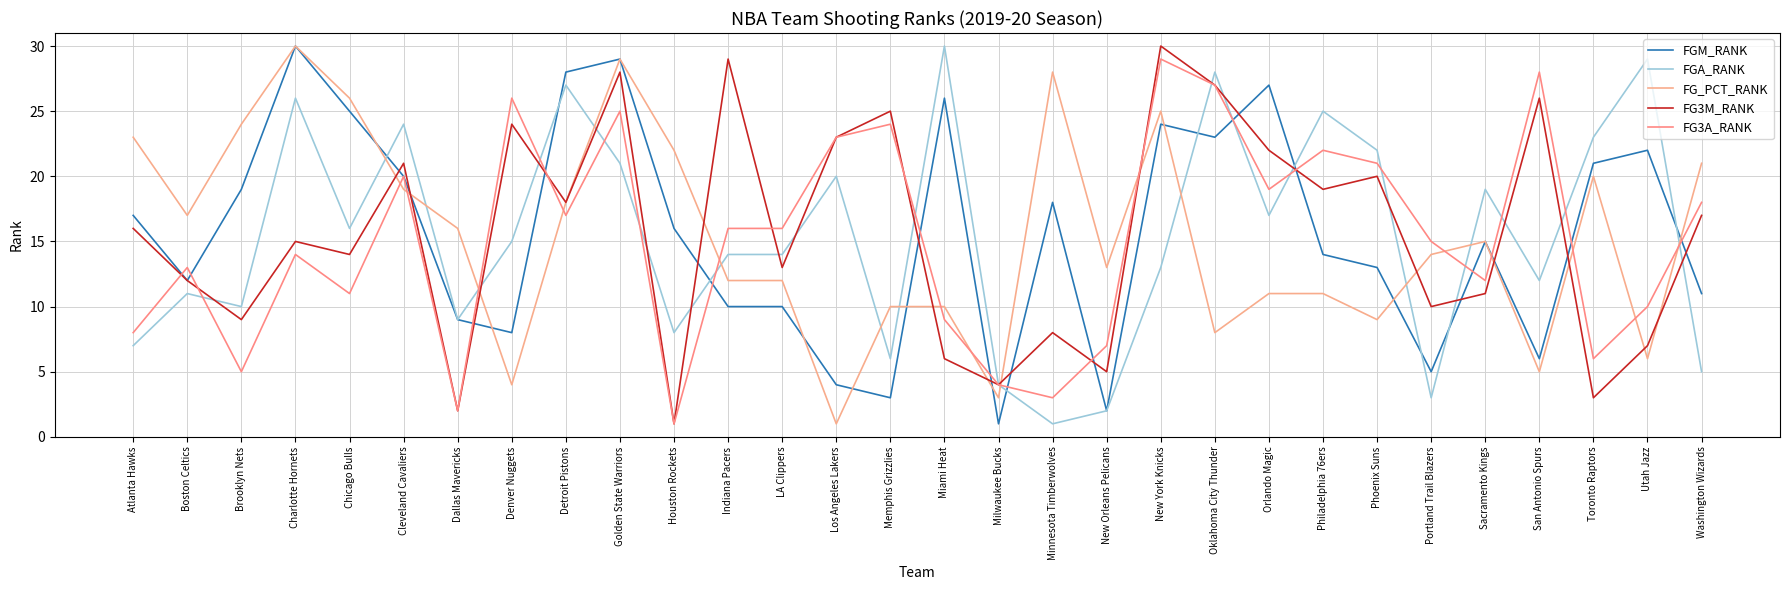

What is the minimum value shown in the chart?

1